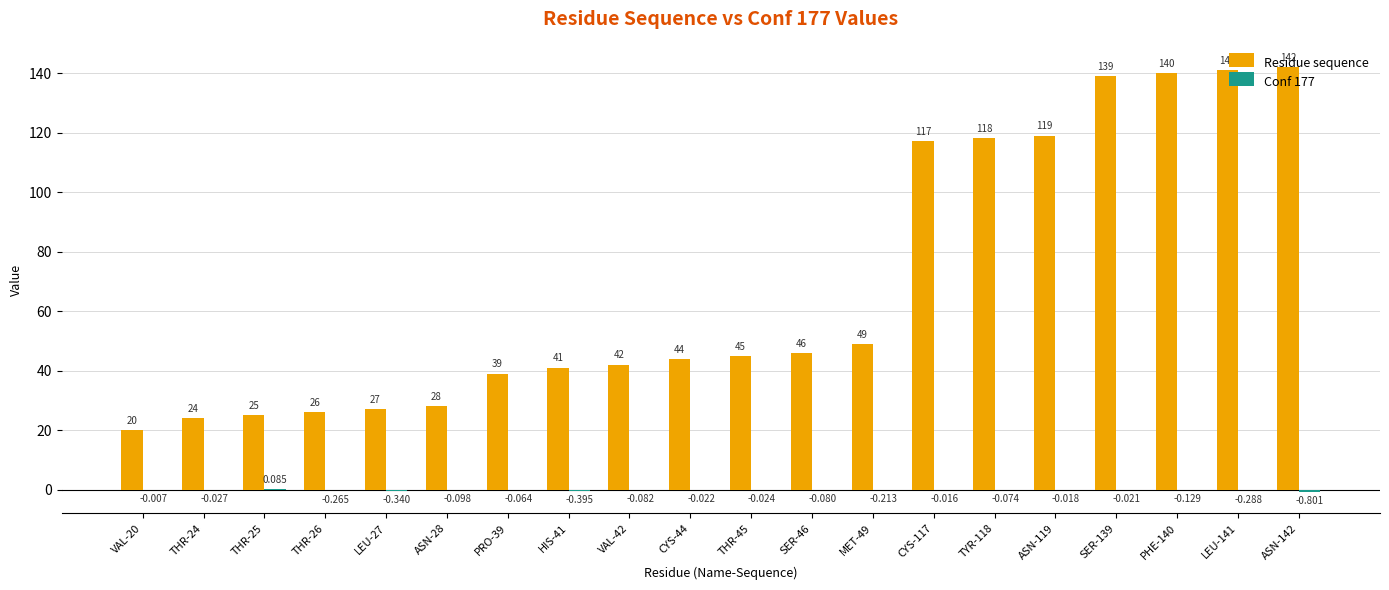

What is the total value across all series at THR-26?

25.7